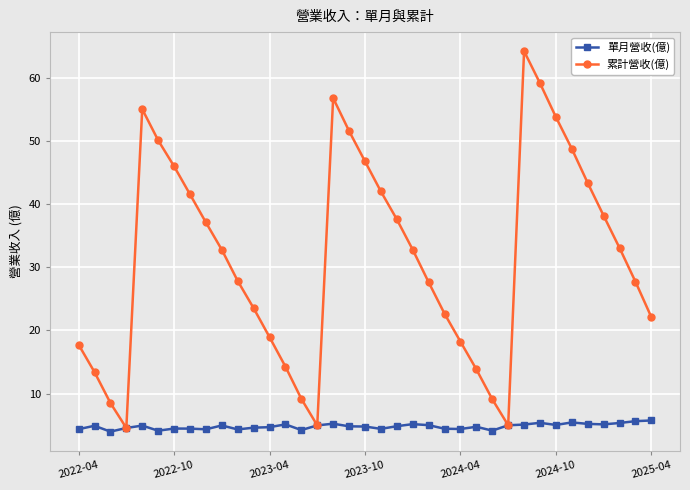

True or false: 累計營收(億) has more than 2 interior local peaks.

True